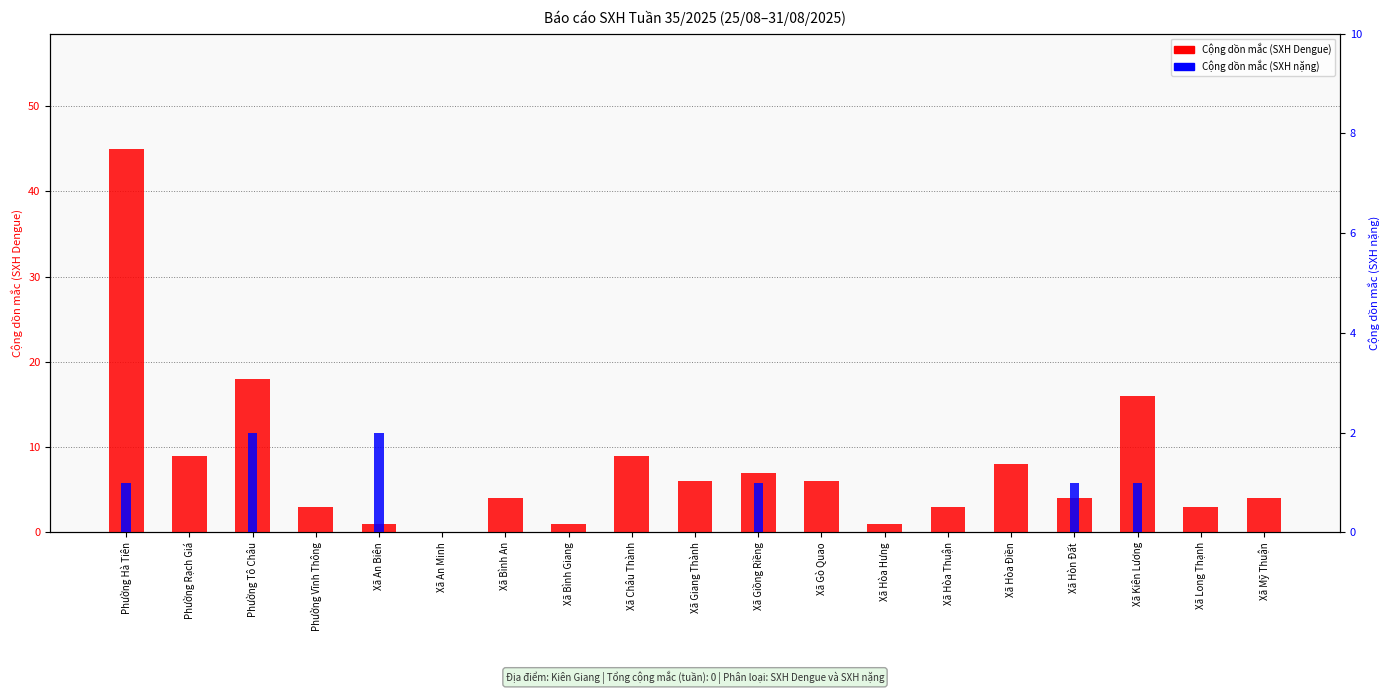

List the labels in order of Cộng dồn mắc (SXH Dengue) value, largest first.

Phường Hà Tiên, Phường Tô Châu, Xã Kiên Lương, Phường Rạch Giá, Xã Châu Thành, Xã Hòa Điền, Xã Giồng Riềng, Xã Giang Thành, Xã Gò Quao, Xã Bình An, Xã Hòn Đất, Xã Mỹ Thuận, Phường Vĩnh Thông, Xã Hòa Thuận, Xã Long Thạnh, Xã An Biên, Xã Bình Giang, Xã Hòa Hưng, Xã An Minh